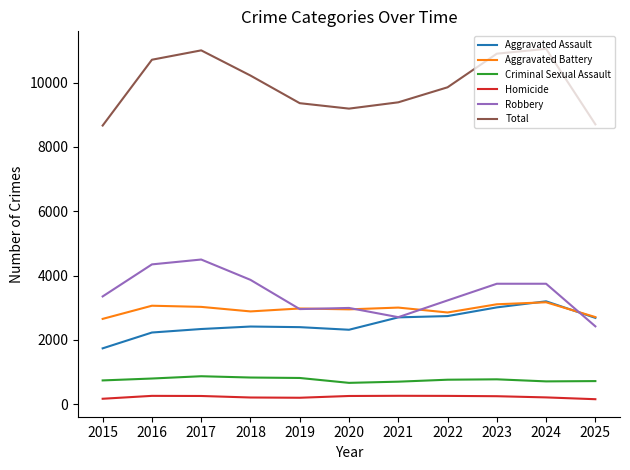

What are all the series names shown in the legend?

Aggravated Assault, Aggravated Battery, Criminal Sexual Assault, Homicide, Robbery, Total